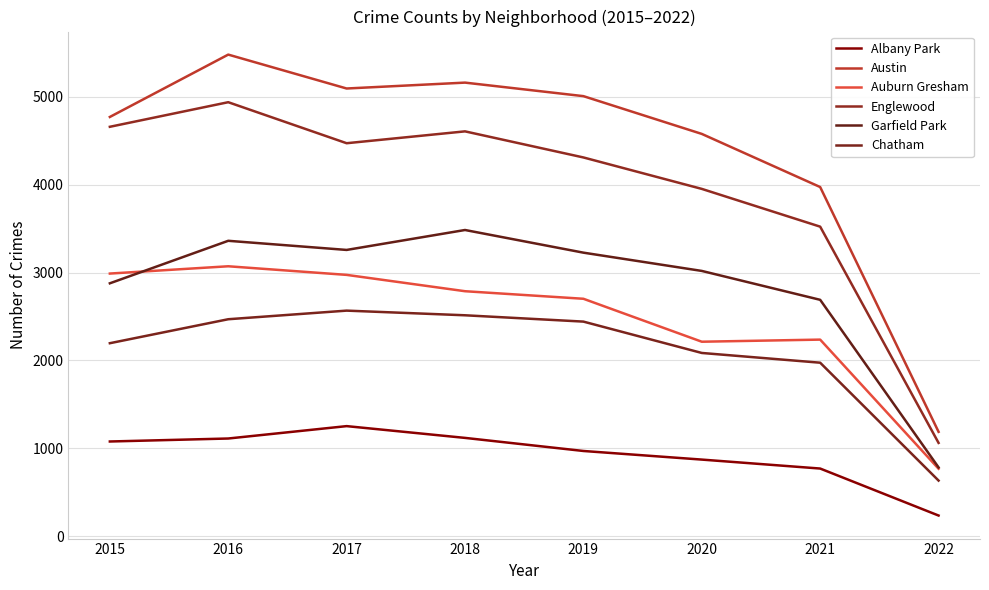

How many lines are shown in the chart?

6